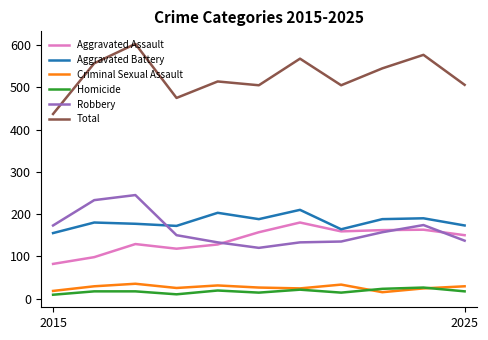

What is the greatest value displayed?

603